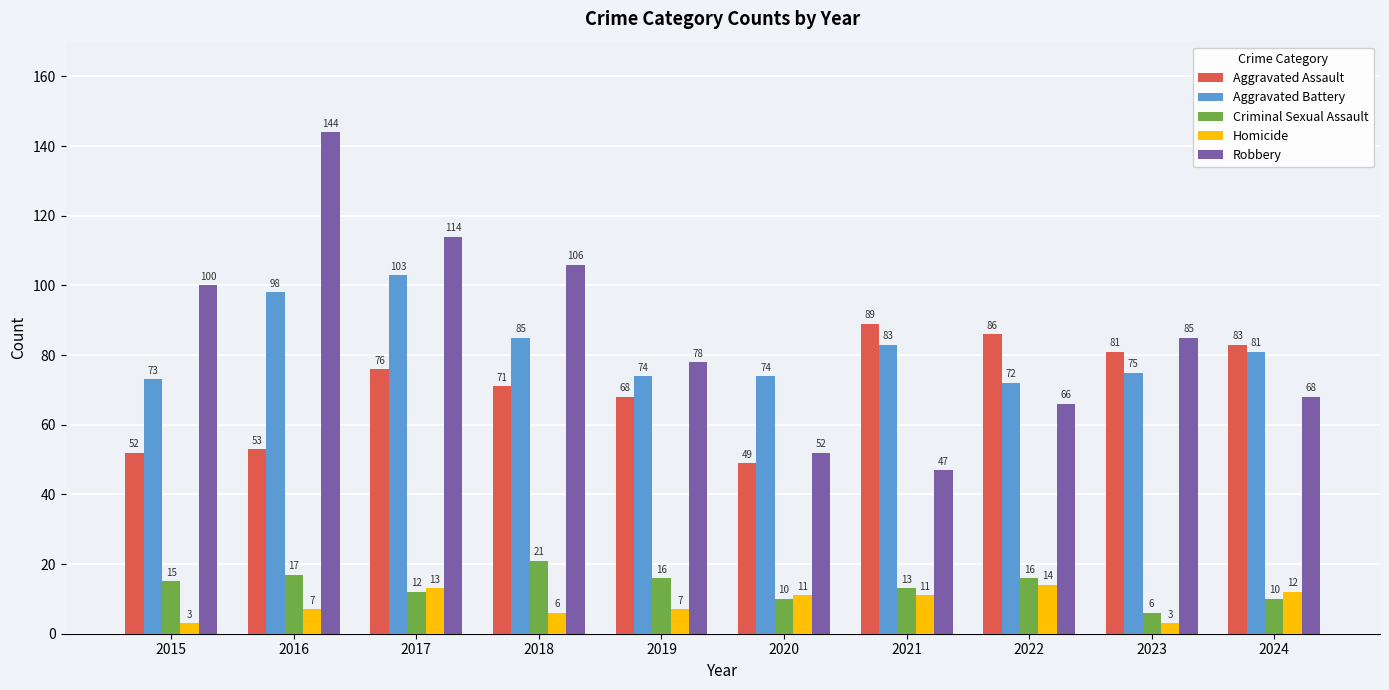

Count the number of data series in this chart.

5